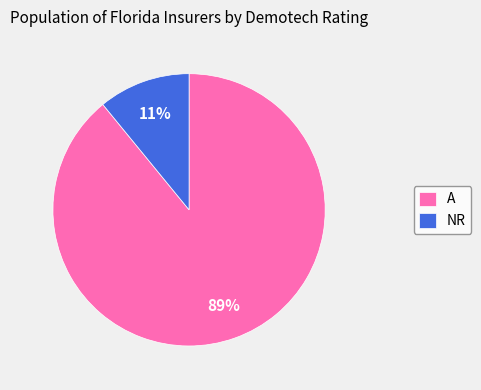

Is it true that NR is 1% of the pie?

False